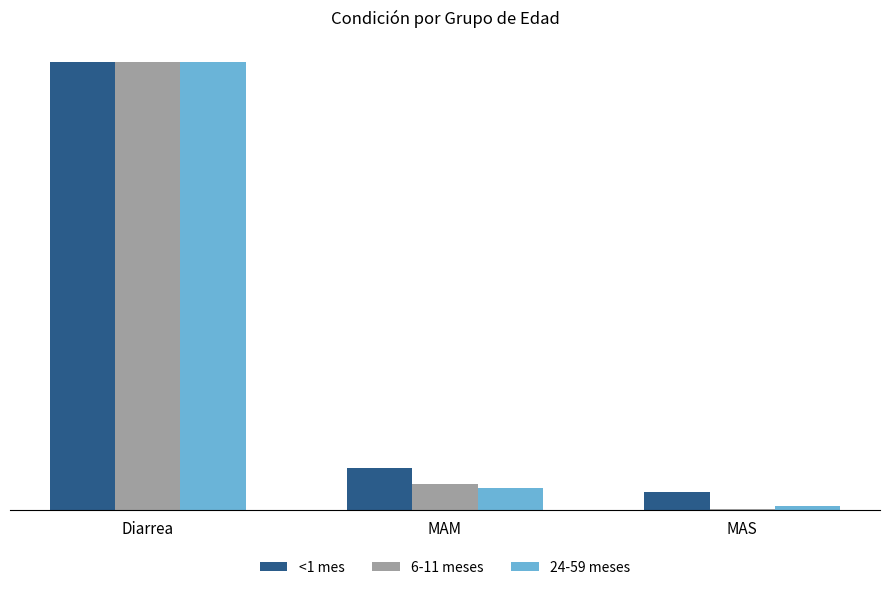

Does the chart contain stacked bars?

No